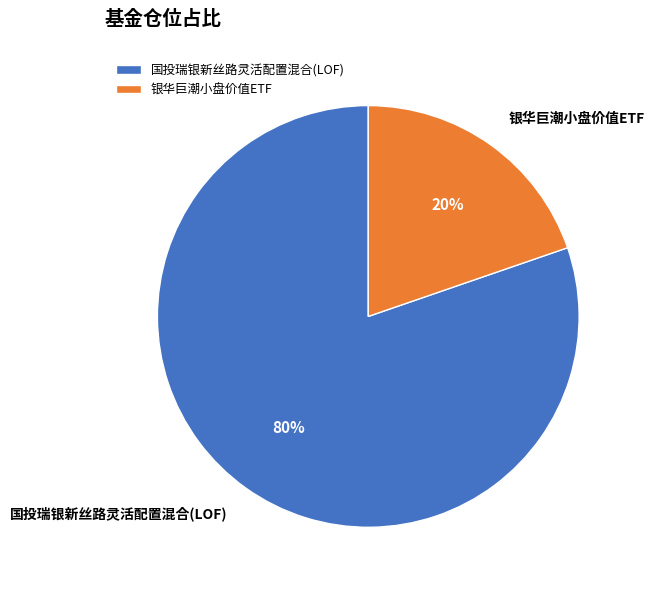

To the nearest percent, what is the average slice percentage?

50%